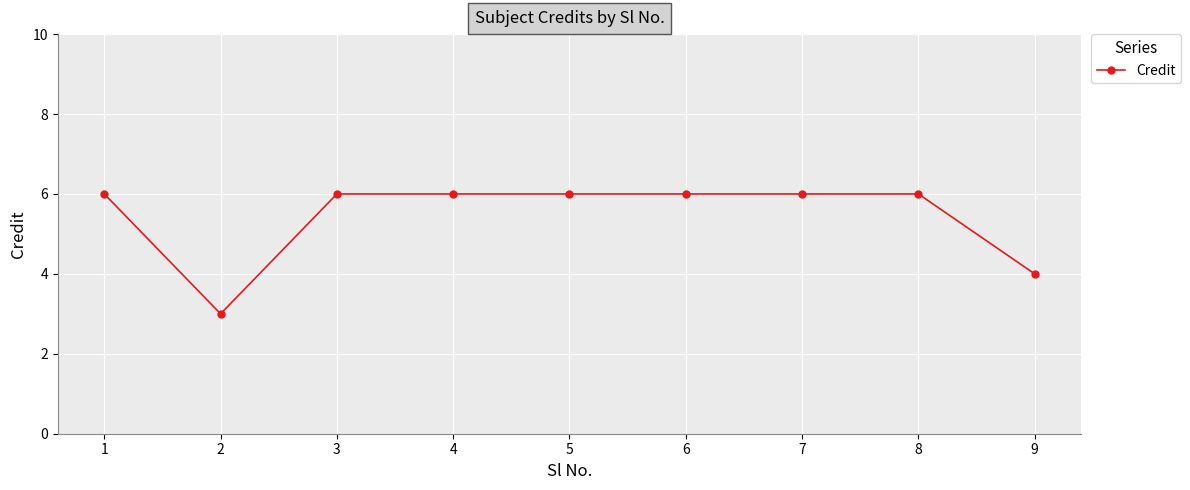

What is the greatest value displayed?

6